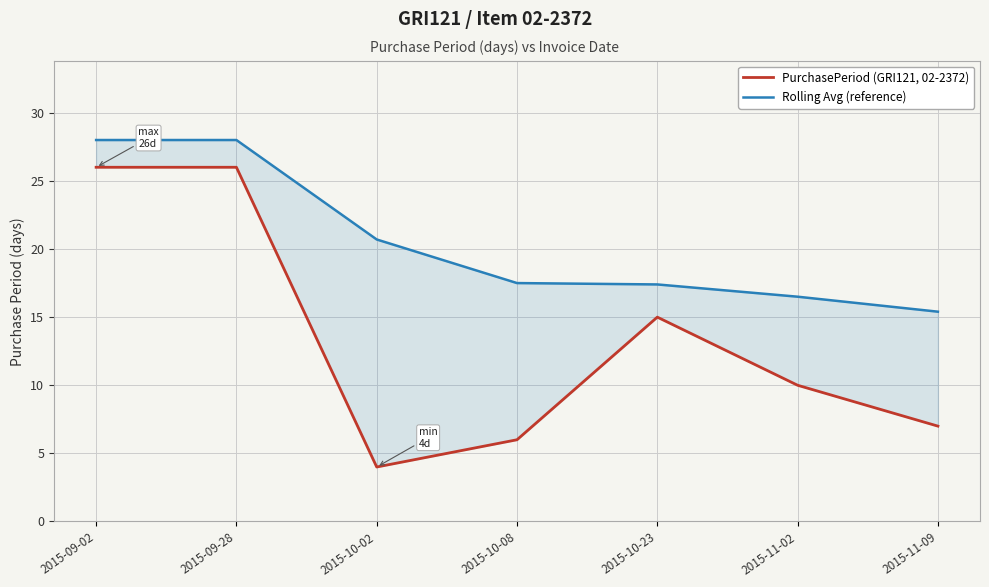

Is it true that Rolling Avg (reference) equals 15.4 at 2015-11-09?

True